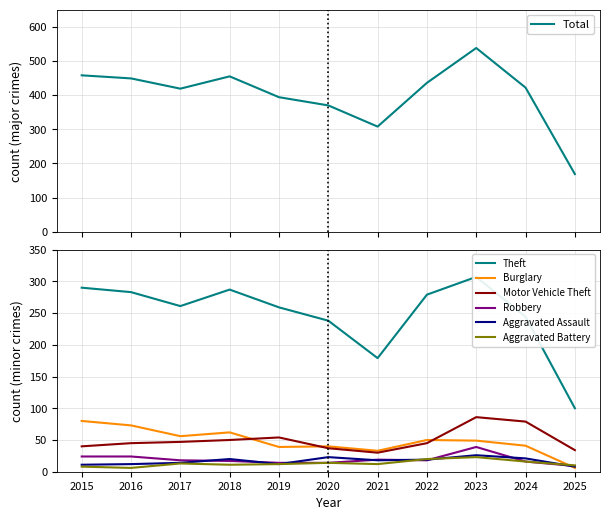

List the series in order of their peak value, lowest first.

Aggravated Battery, Aggravated Assault, Robbery, Burglary, Motor Vehicle Theft, Theft